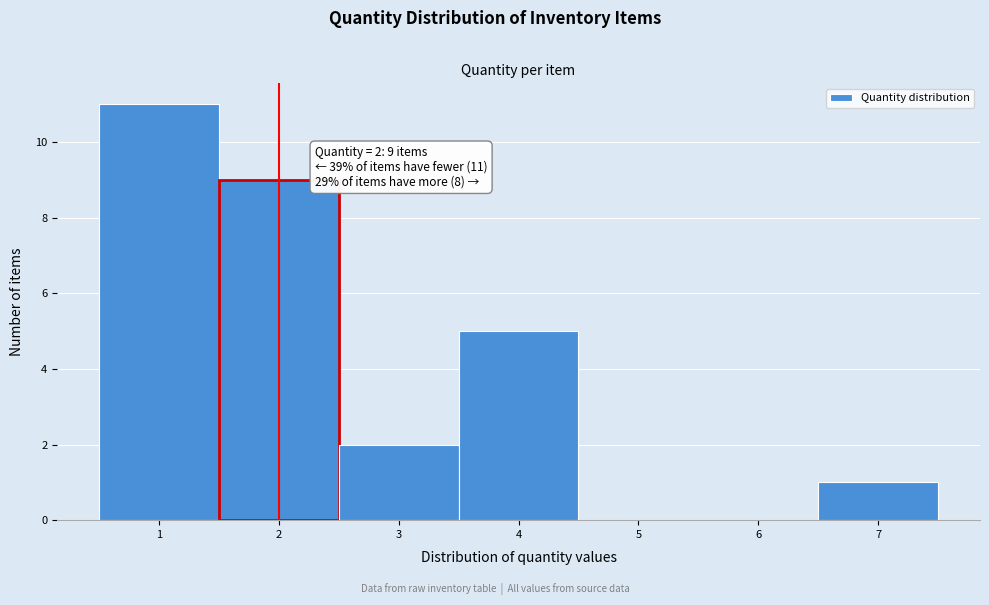

Which range on the x-axis has the tallest bar?

0.5 to 1.5